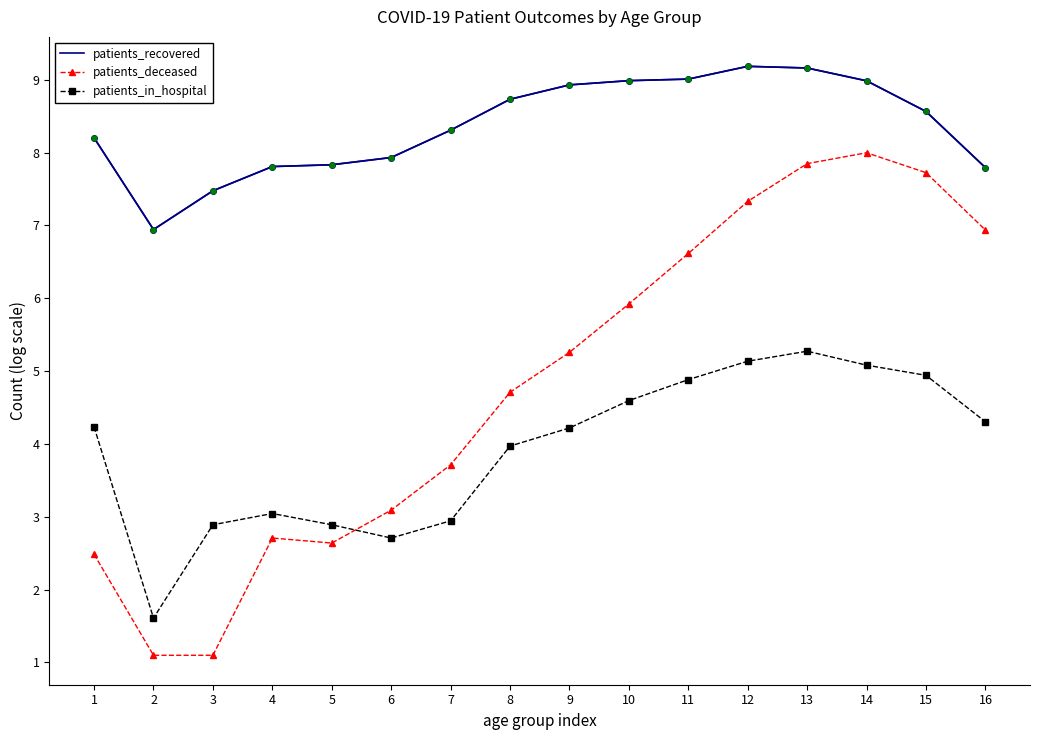

What is the spread (max minus min) of values at 10?

4.4